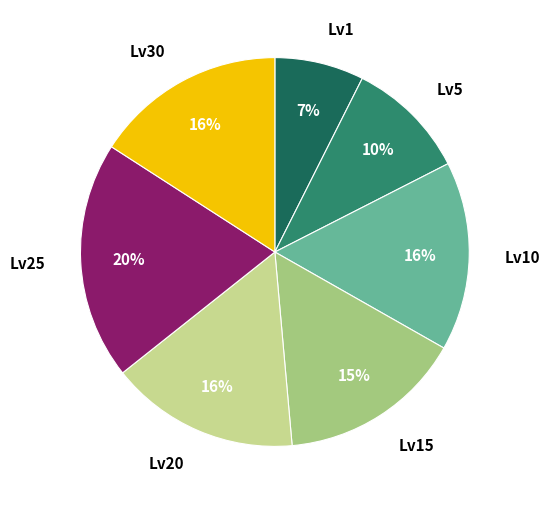

Which category has the smallest portion of the pie?

Lv1